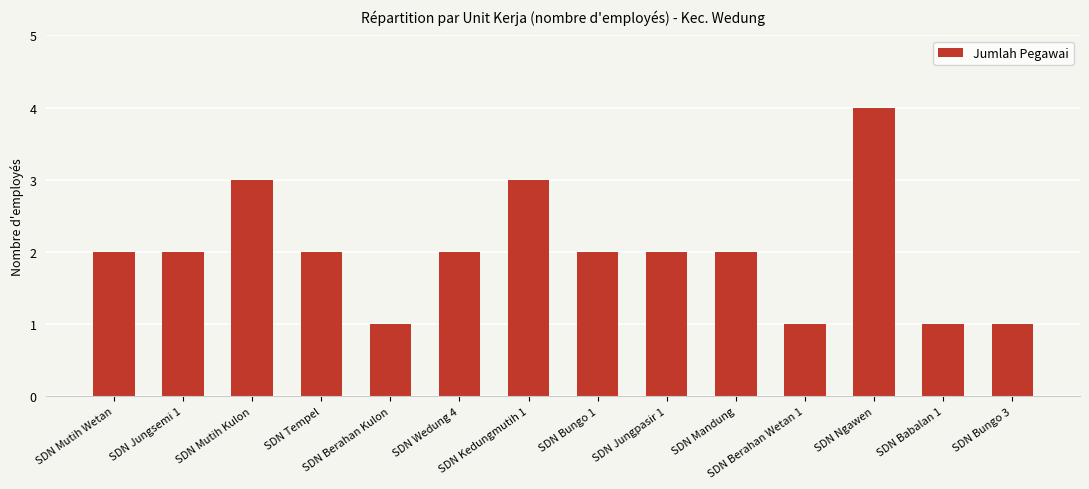

What is the minimum value shown in the chart?

1